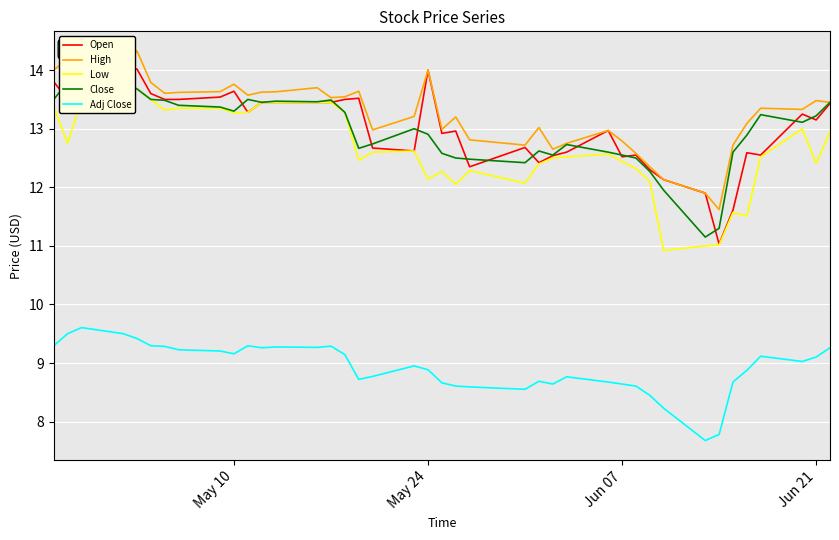

True or false: Adj Close and High intersect in this chart.

False